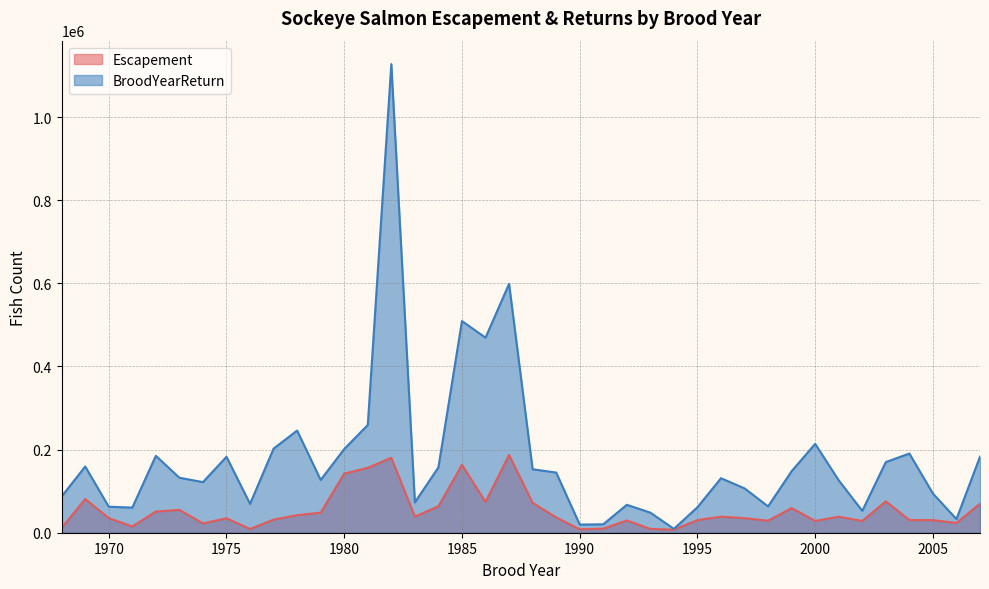

What is the approximate value of Escapement at 1969, to the nearest 10?

81000